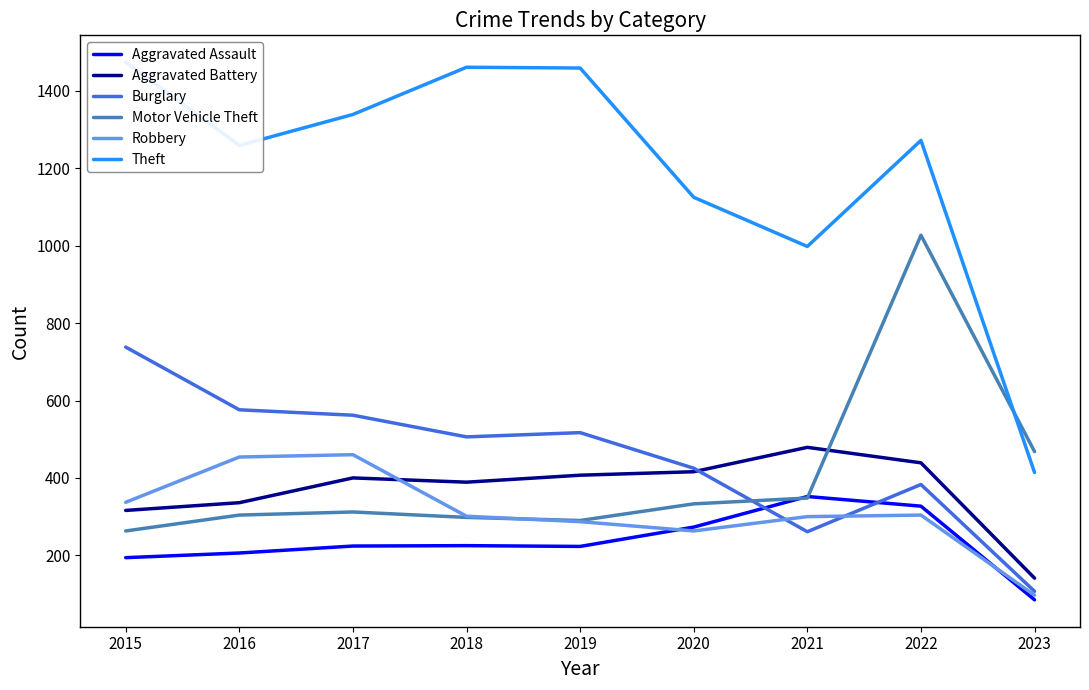

The value of Aggravated Assault at 2021 is 352. True or false?

True